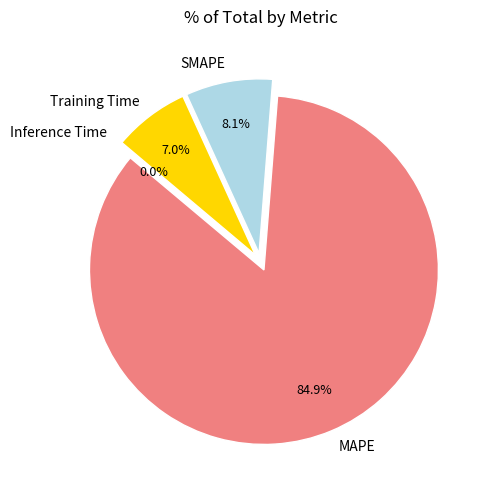

Is MAPE the majority of the pie?

Yes